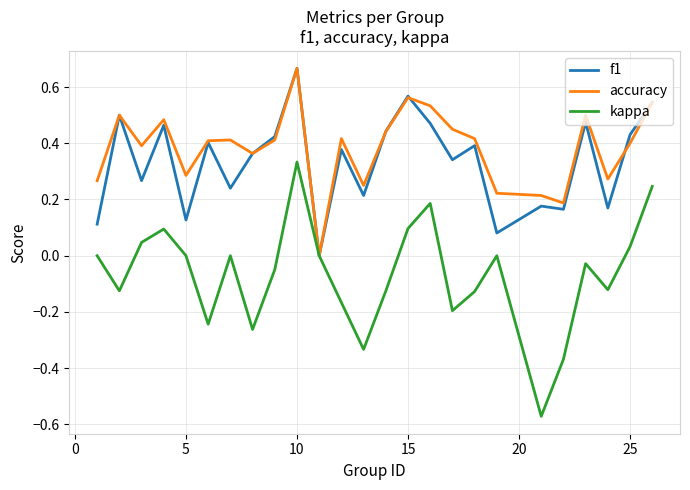

Which series has the widest spread of values?

kappa